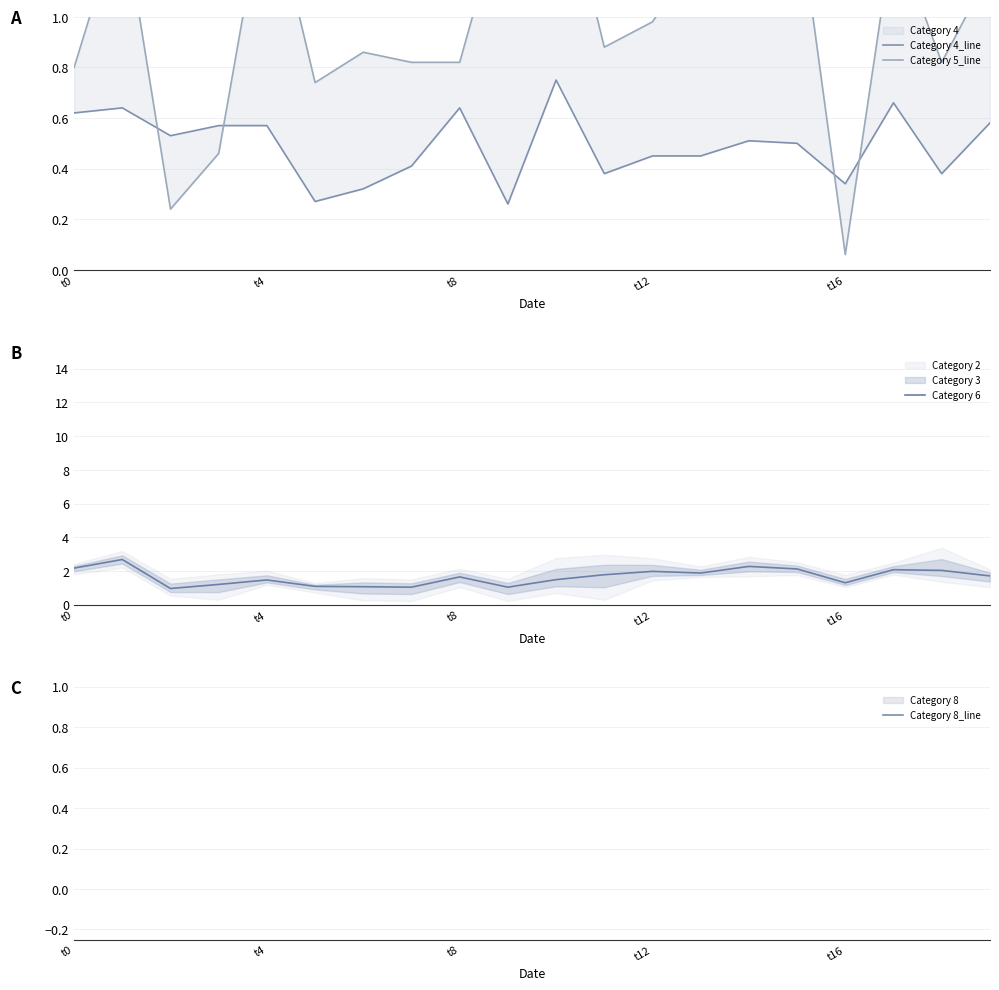

Is it true that Category 5_line equals 0.4 at 18?

False